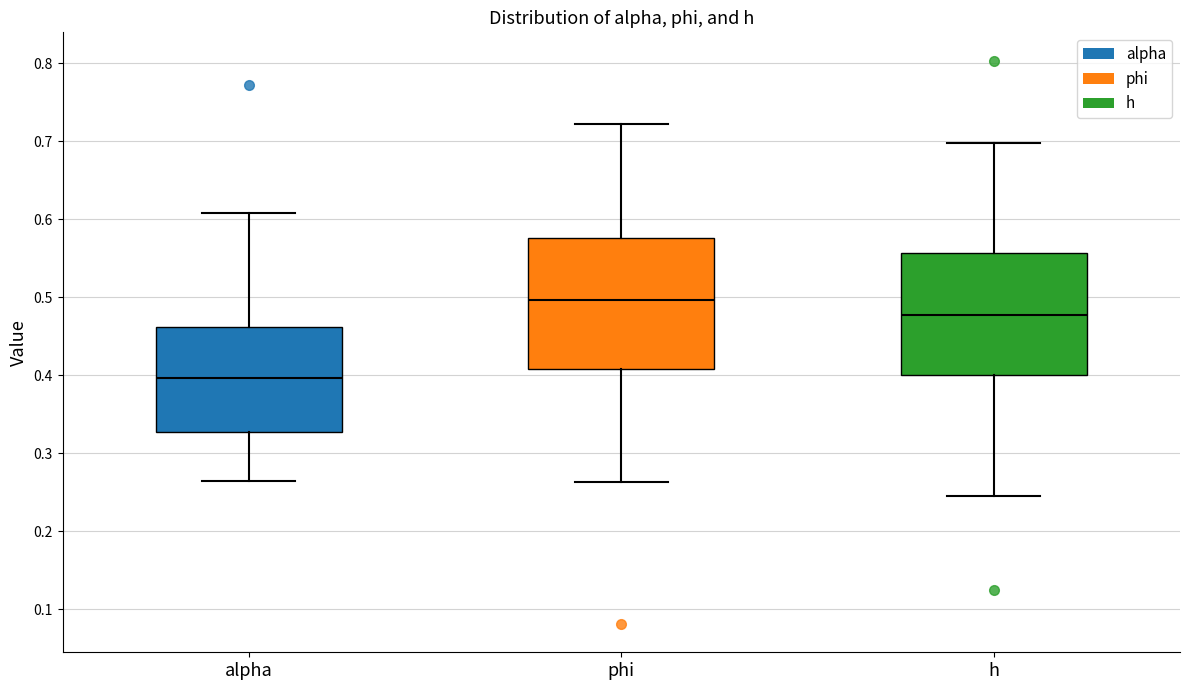

Which box's median line is the highest?

phi